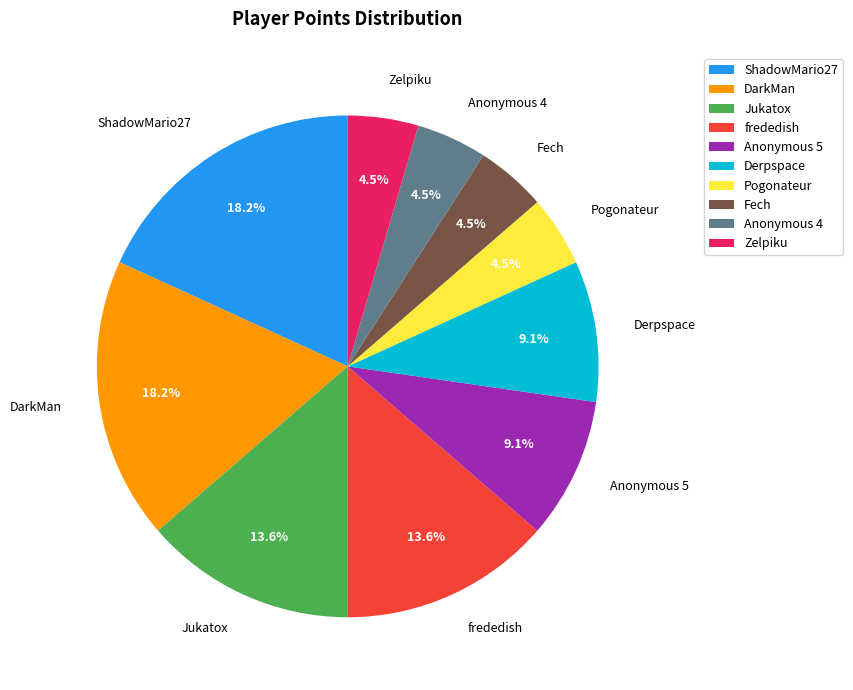

Which has a higher value, Derpspace or DarkMan?

DarkMan